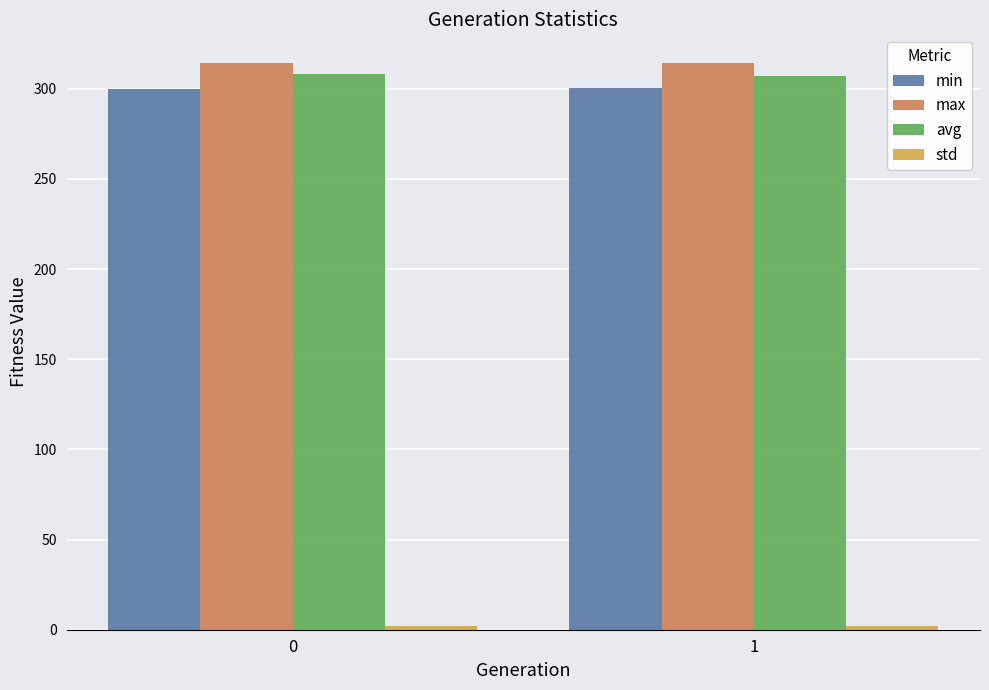

What is the sum of all min values?

600.7